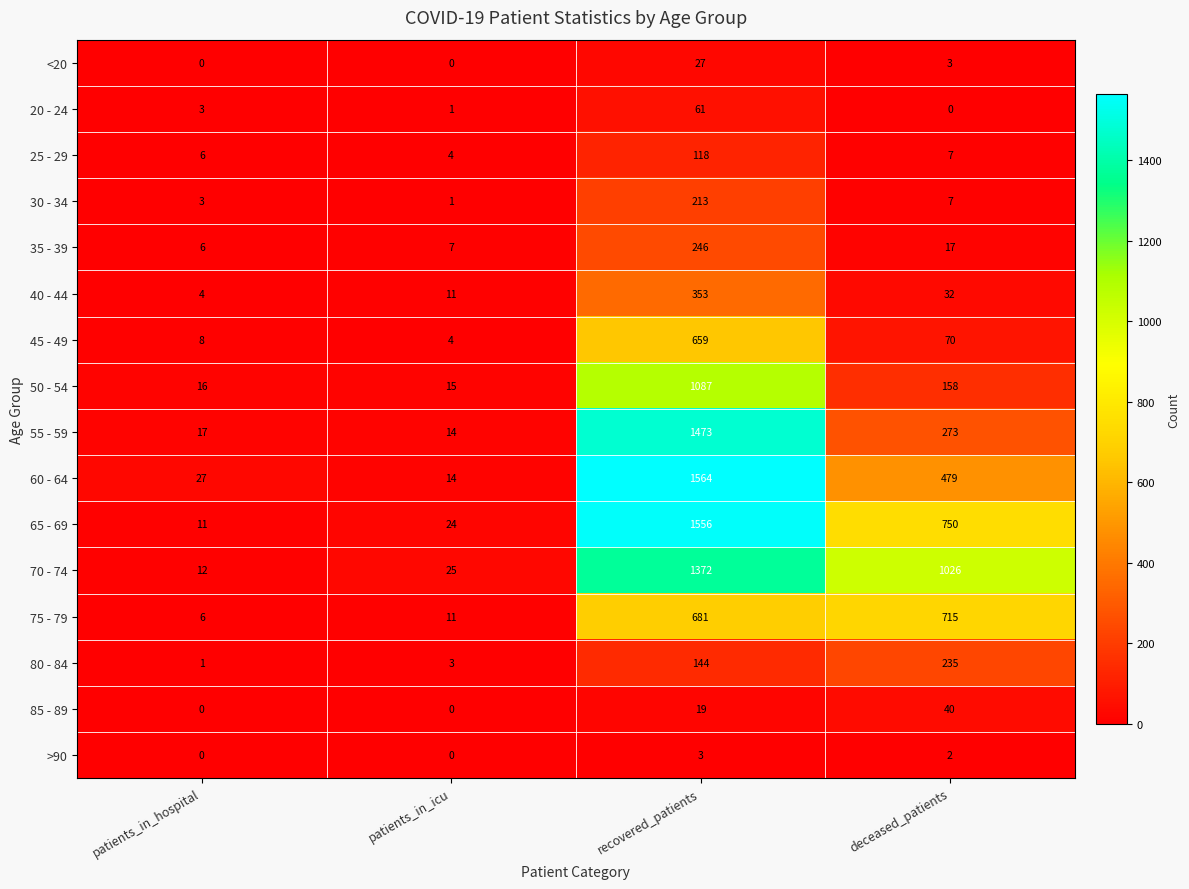

Which series has the largest range (max minus min)?

60 - 64